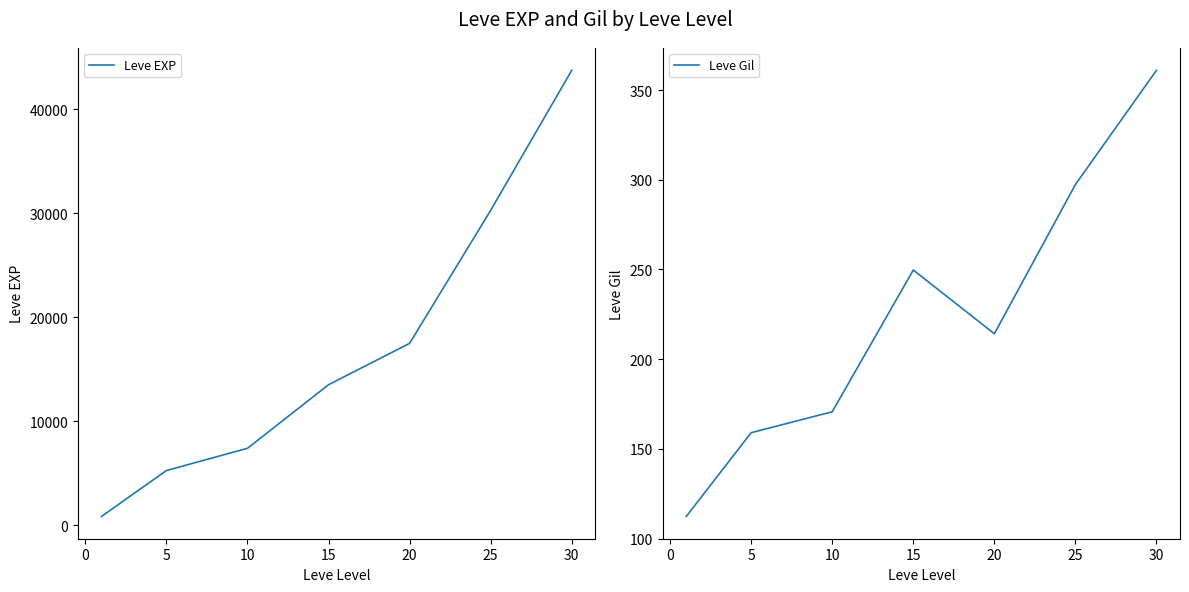

True or false: Leve EXP and Leve Gil cross at least once.

False